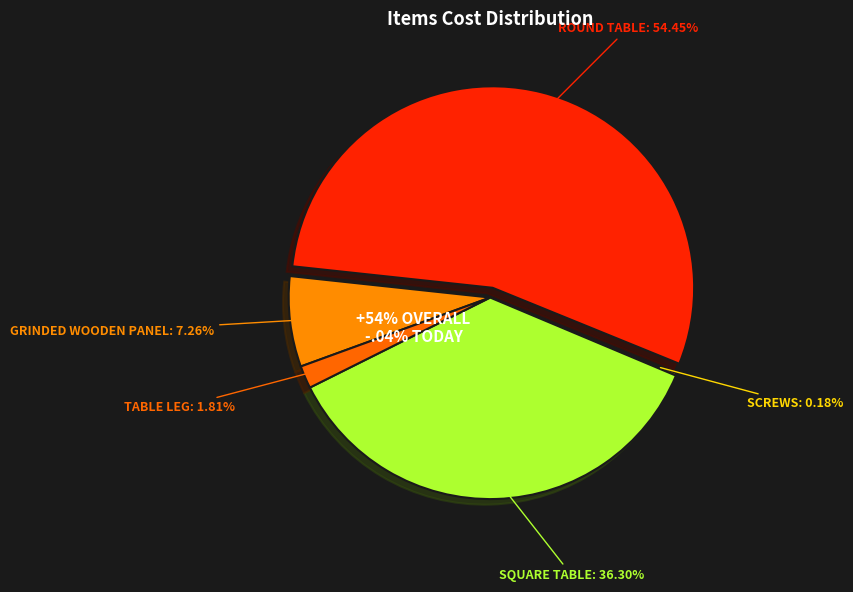

To the nearest percent, what is the combined percentage of screws and square table?

36%